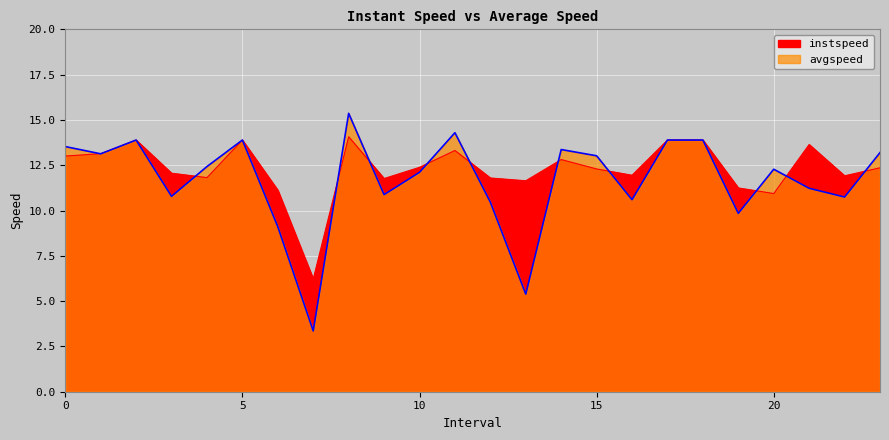

What is the smallest value displayed?

3.4